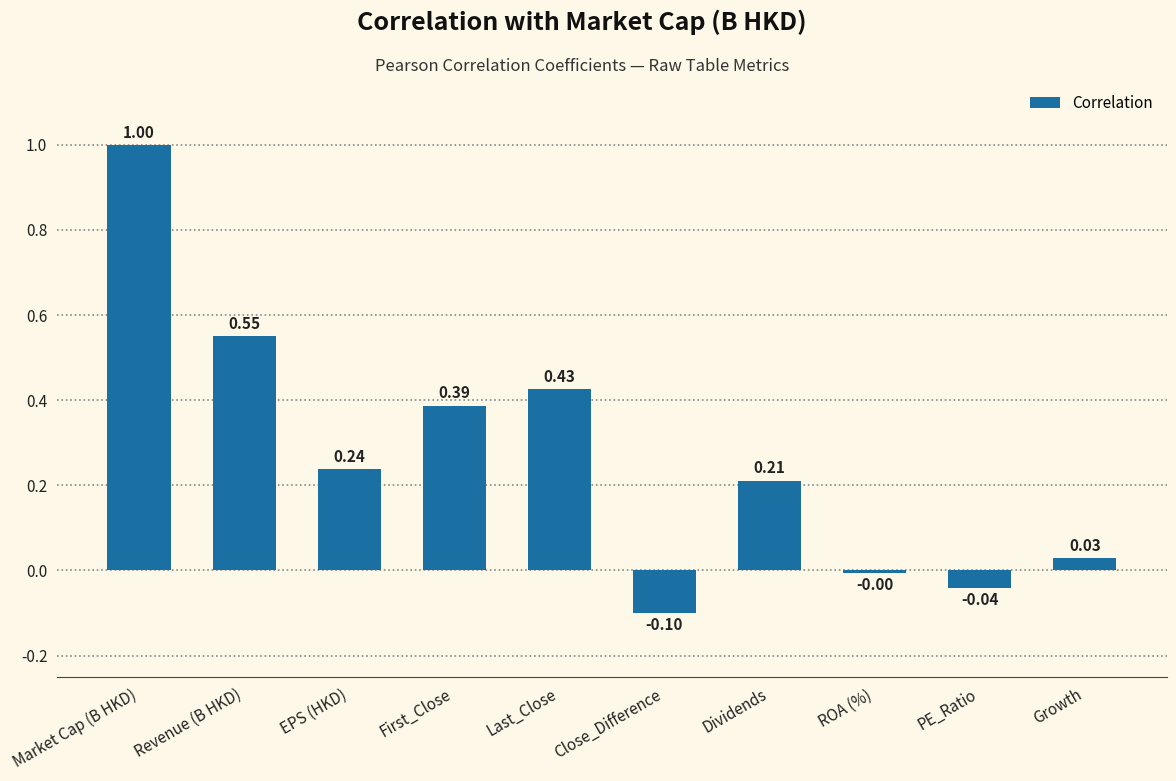

How many series are shown in this chart?

1